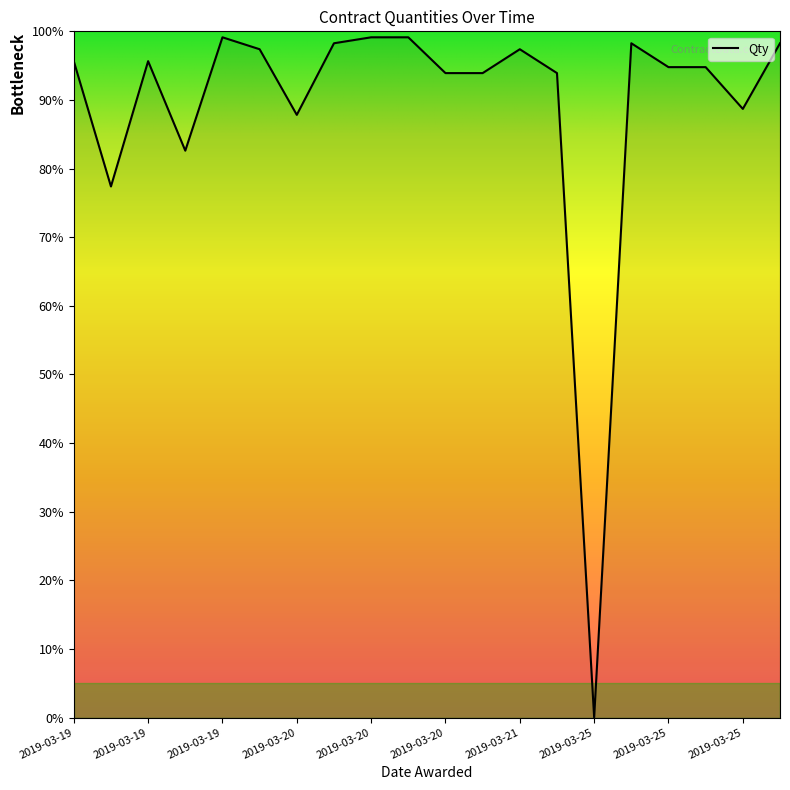

How many lines are shown in the chart?

1